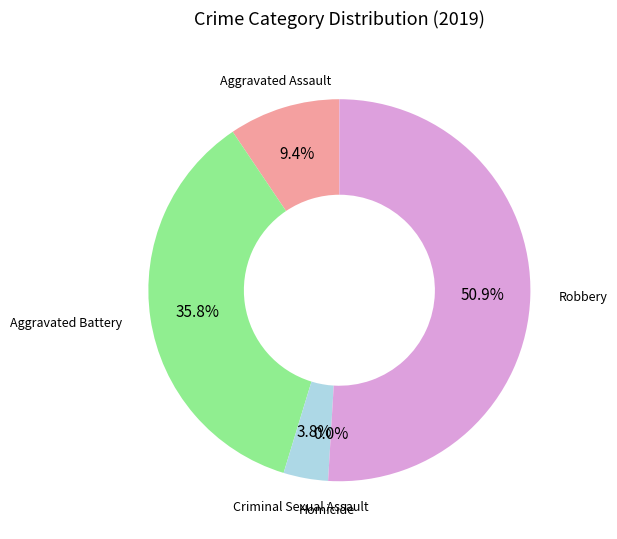

To the nearest percent, what is the difference between the Homicide and Robbery slice percentages?

51%